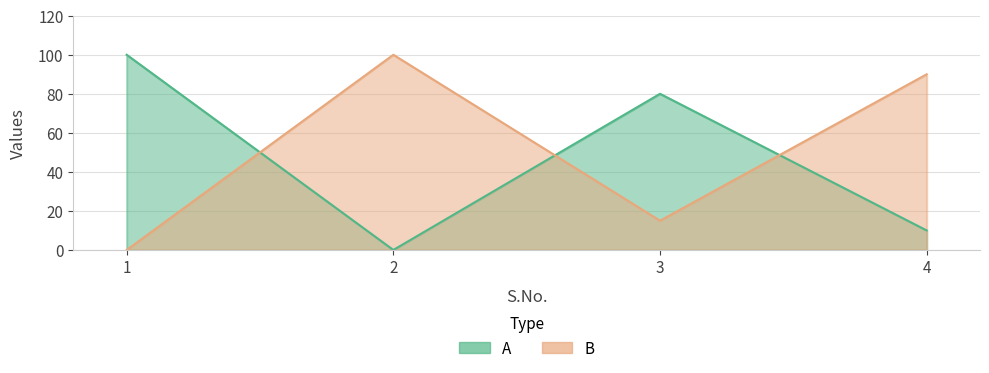

What is the difference between the maximum and minimum values in the A series?

100